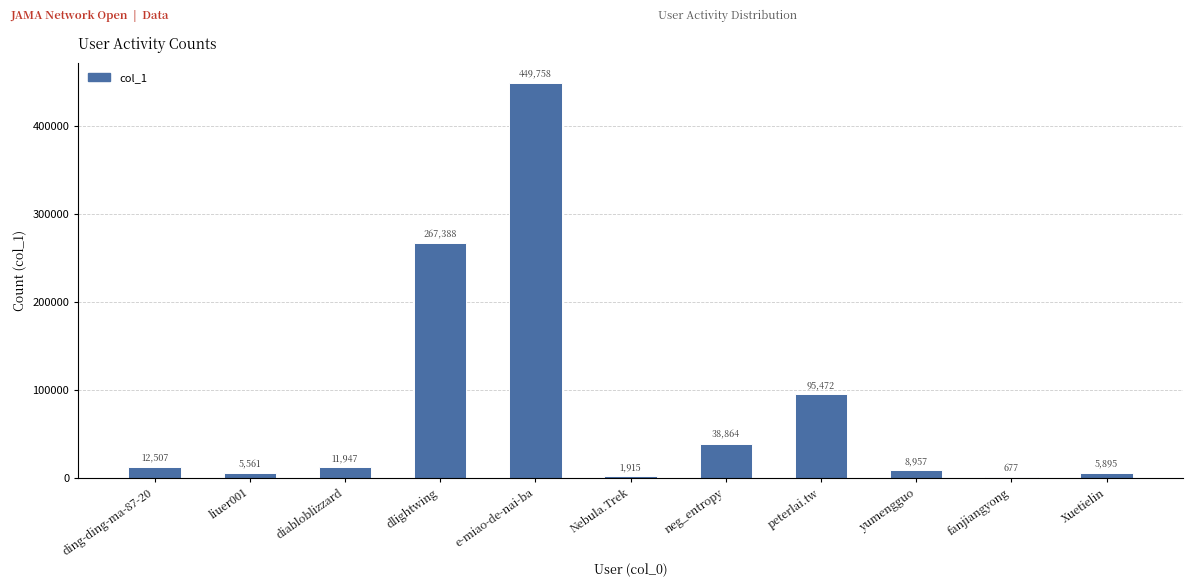

Reading right to left, what are all the values shown in this chart?

Xuetielin=5895	fanjiangyong=677	yumengguo=8957	peterlai.tw=95472	neg_entropy=38864	Nebula.Trek=1915	e-miao-de-nai-ba=449758	dlightwing=267388	diabloblizzard=11947	liuer001=5561	ding-ding-ma-87-20=12507